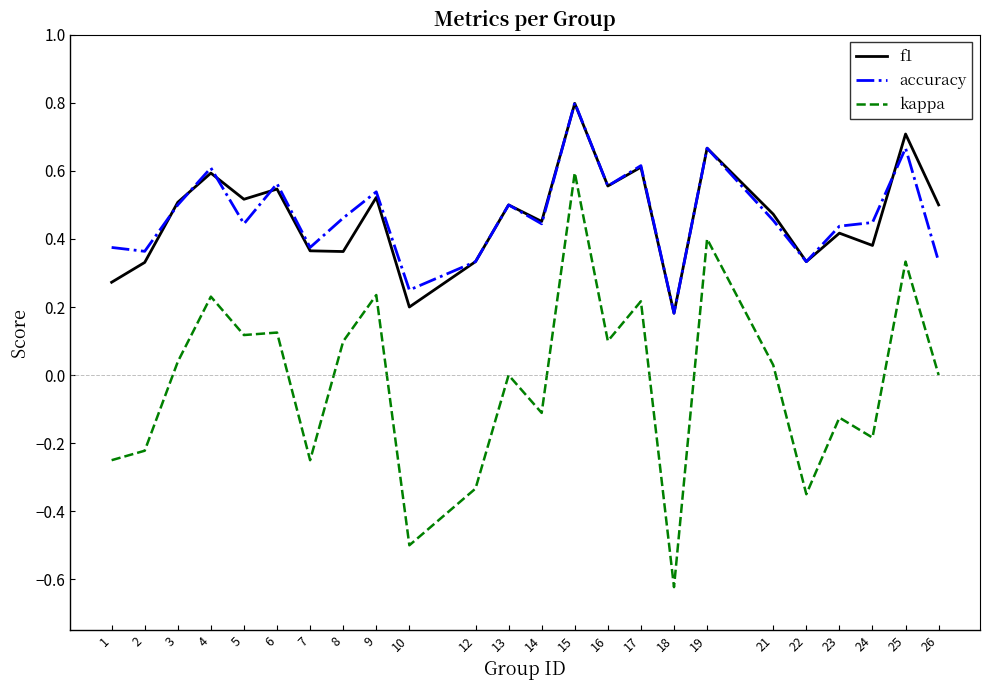

True or false: accuracy and kappa cross at least once.

False